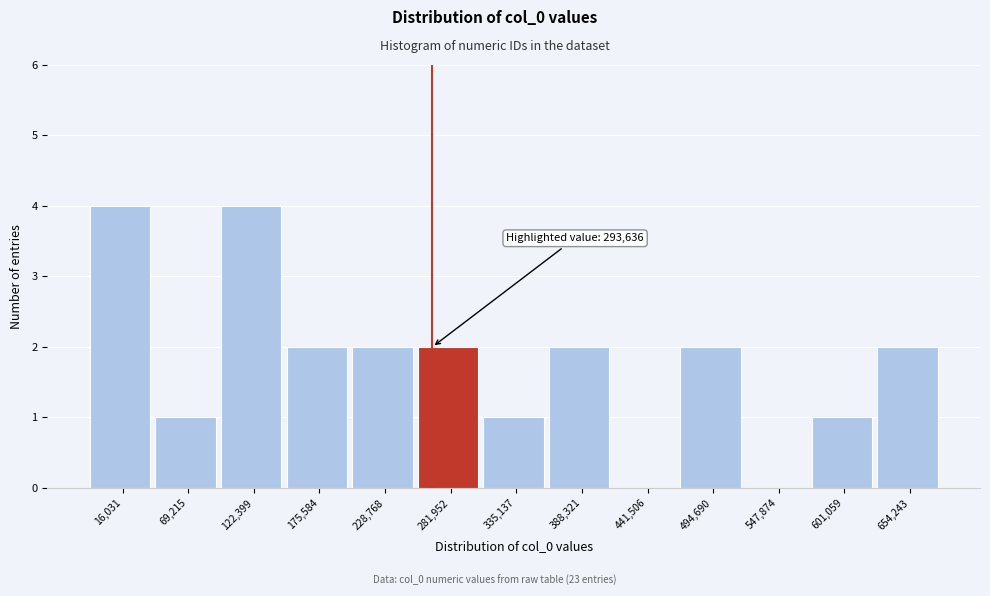

Reading left to right, transcribe all the data shown in this chart.

16,031=4	69,215=1	122,399=4	175,584=2	228,768=2	281,952=2	335,137=1	388,321=2	441,506=0	494,690=2	547,874=0	601,059=1	654,243=2